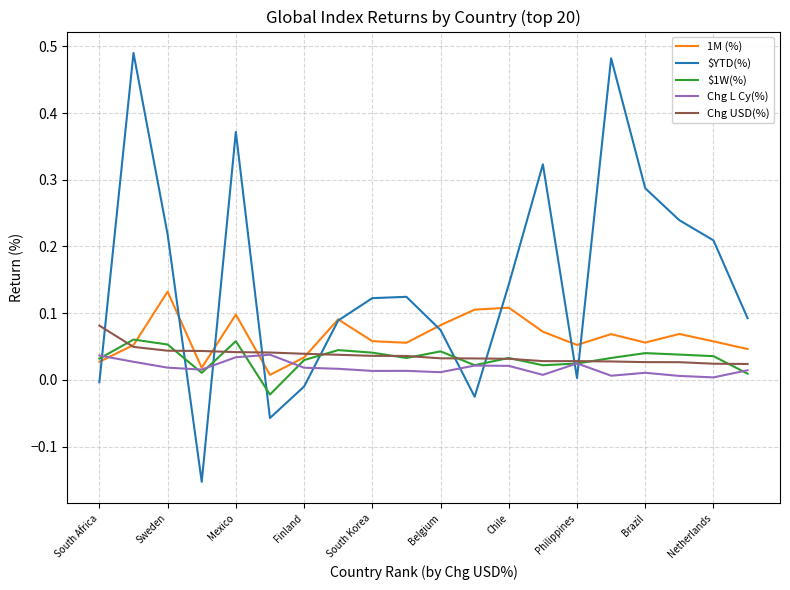

After their last crossing, which series has the higher values: $YTD(%) or Chg L Cy(%)?

$YTD(%)